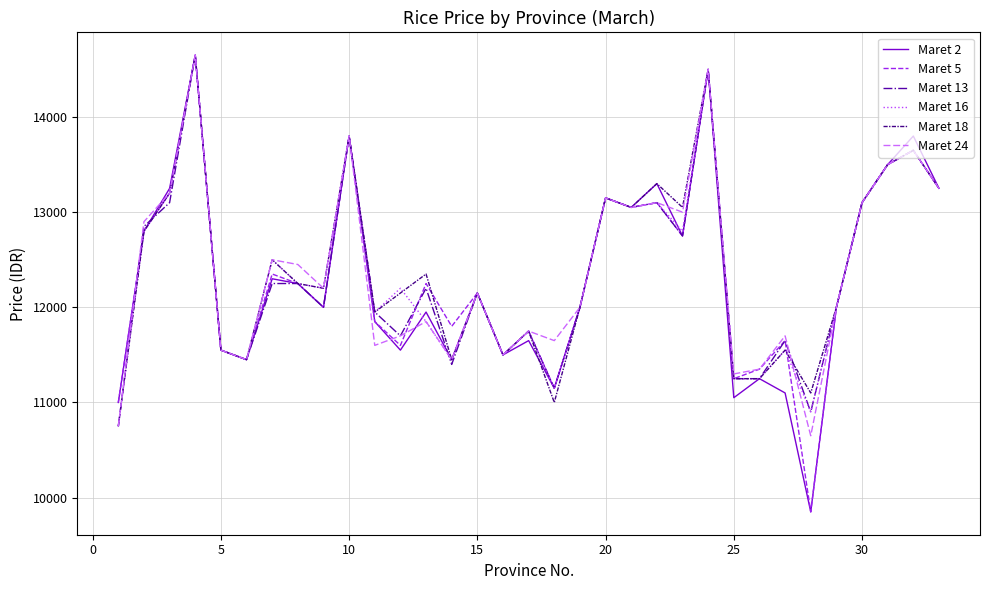

What is the maximum value for Maret 2?

14650